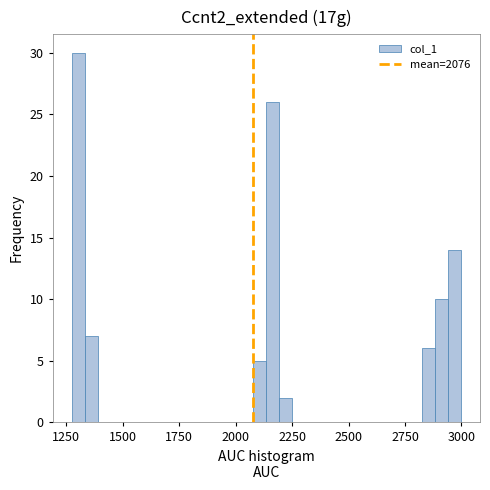

Around what value on the x-axis is the tallest bar? Give the approximate position of its centre, as read against the axis.

1300